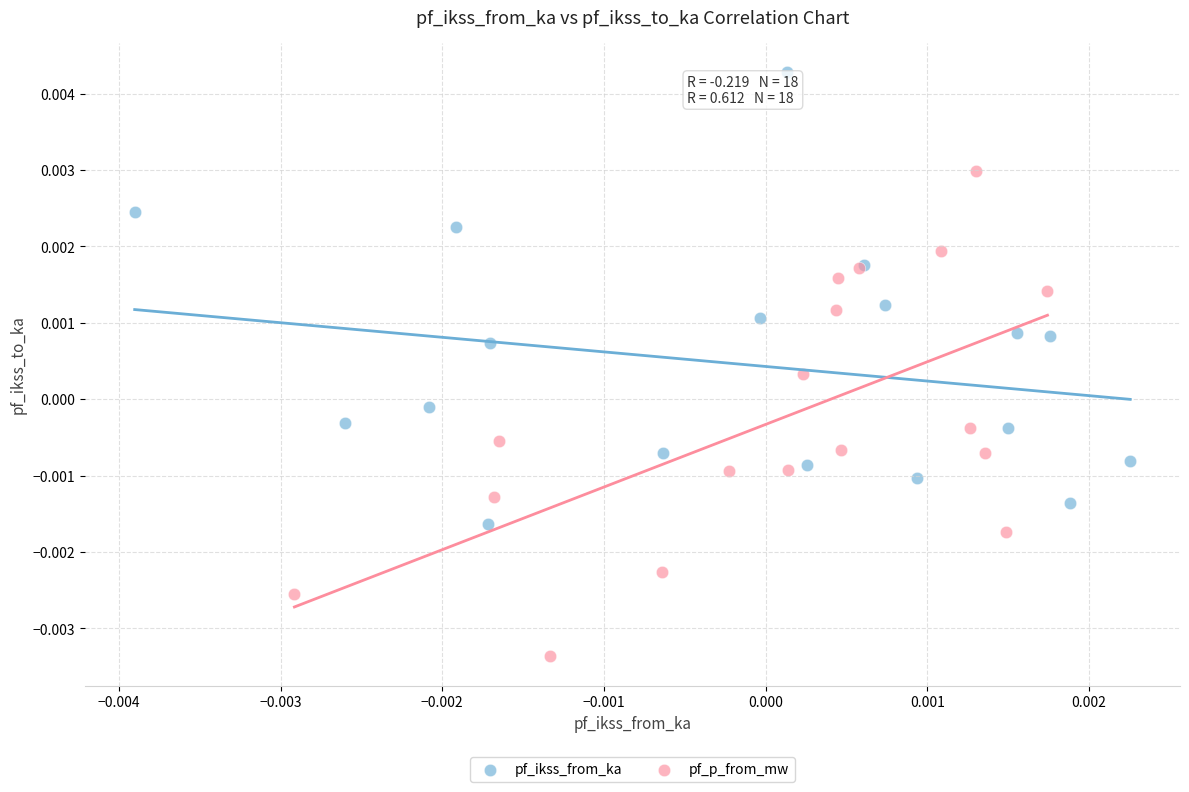

Which series contains the highest Y value?

pf_ikss_from_ka